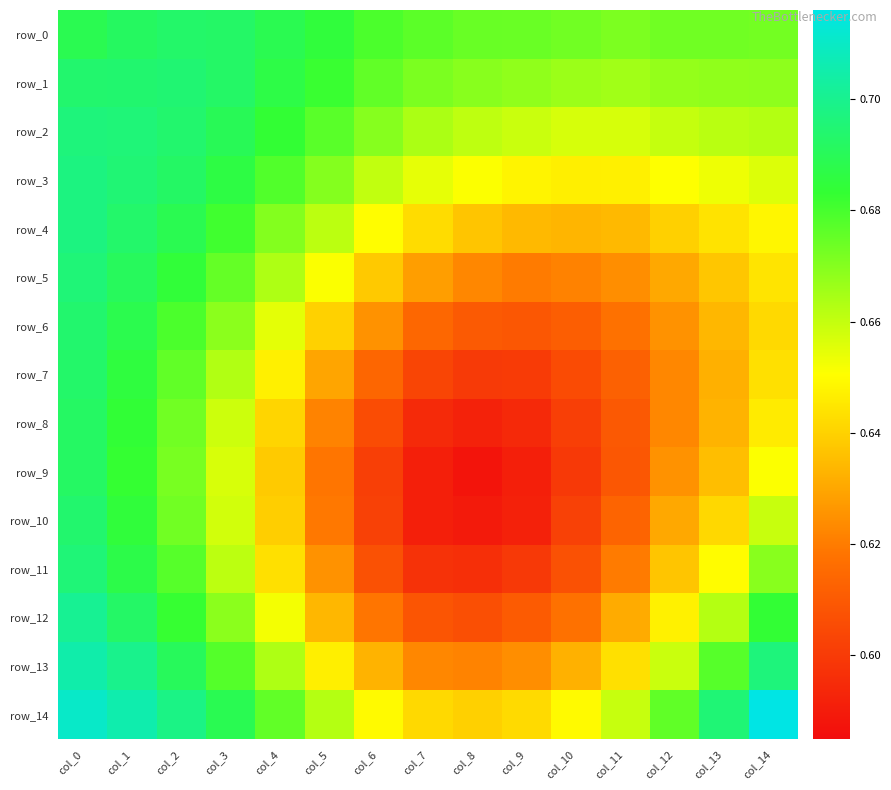

What is the maximum value for row_14?

0.7